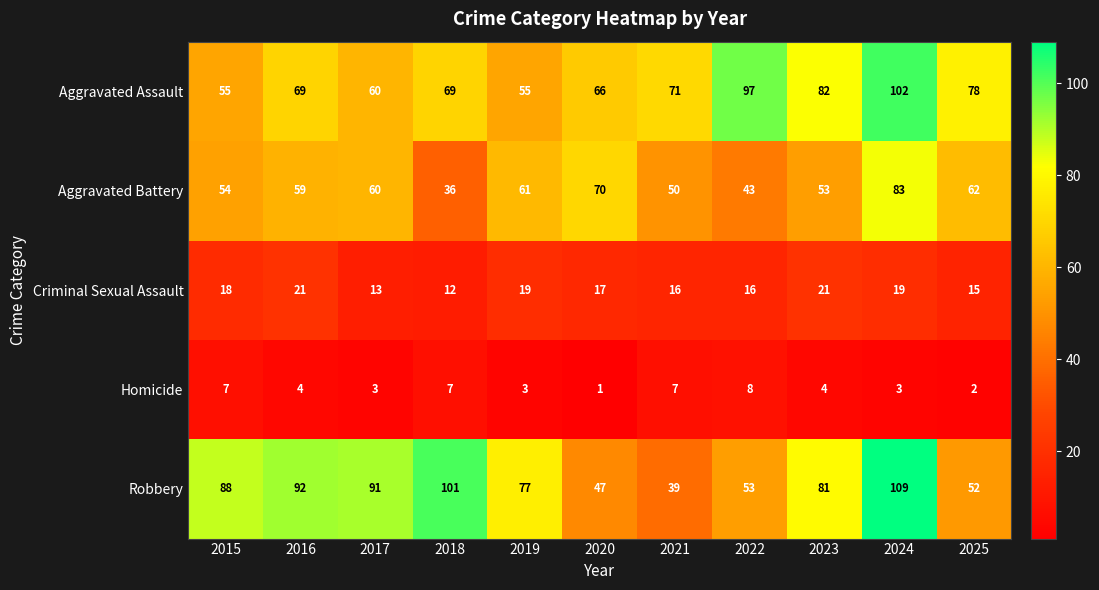

Count the number of data series in this chart.

5